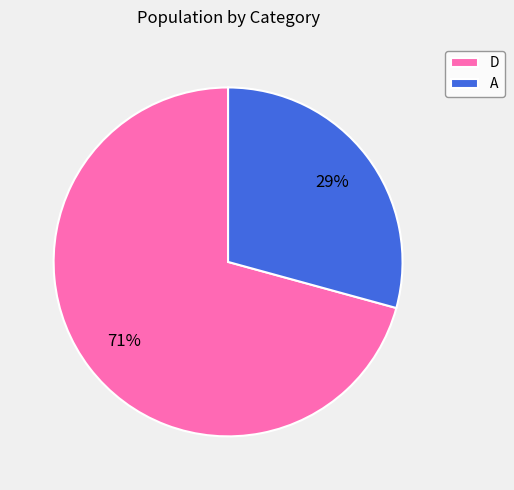

Is it true that A is 16% of the pie?

False